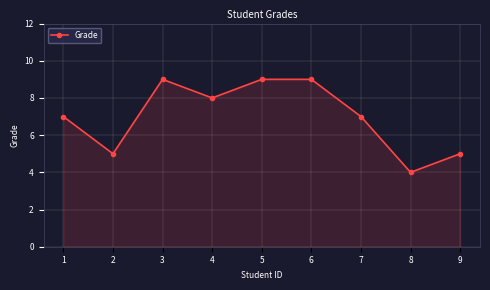

Reading right to left, what are all the values shown in this chart?

5	4	7	9	9	8	9	5	7